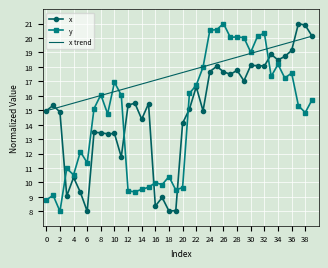

What are all the series names shown in the legend?

x, y